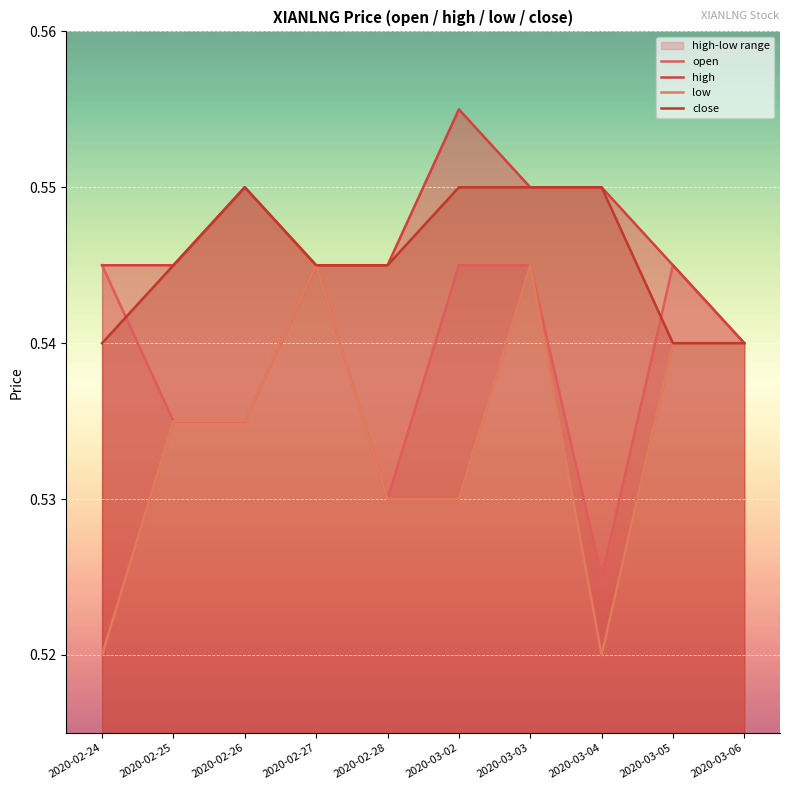

True or false: low and close cross at least once.

False